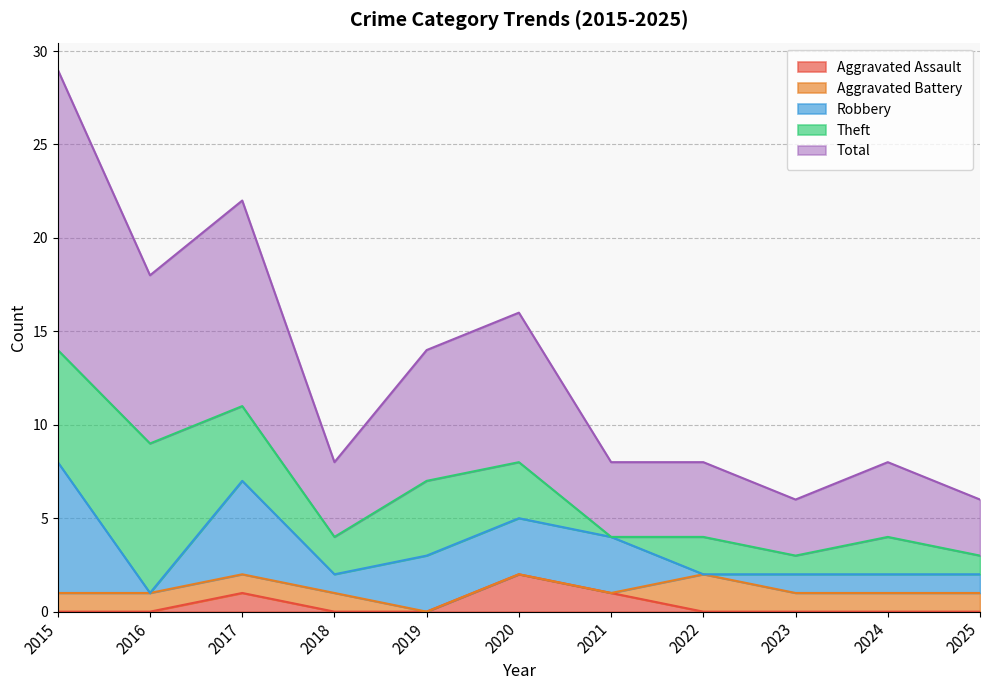

Which series has the largest total across all categories?

Total